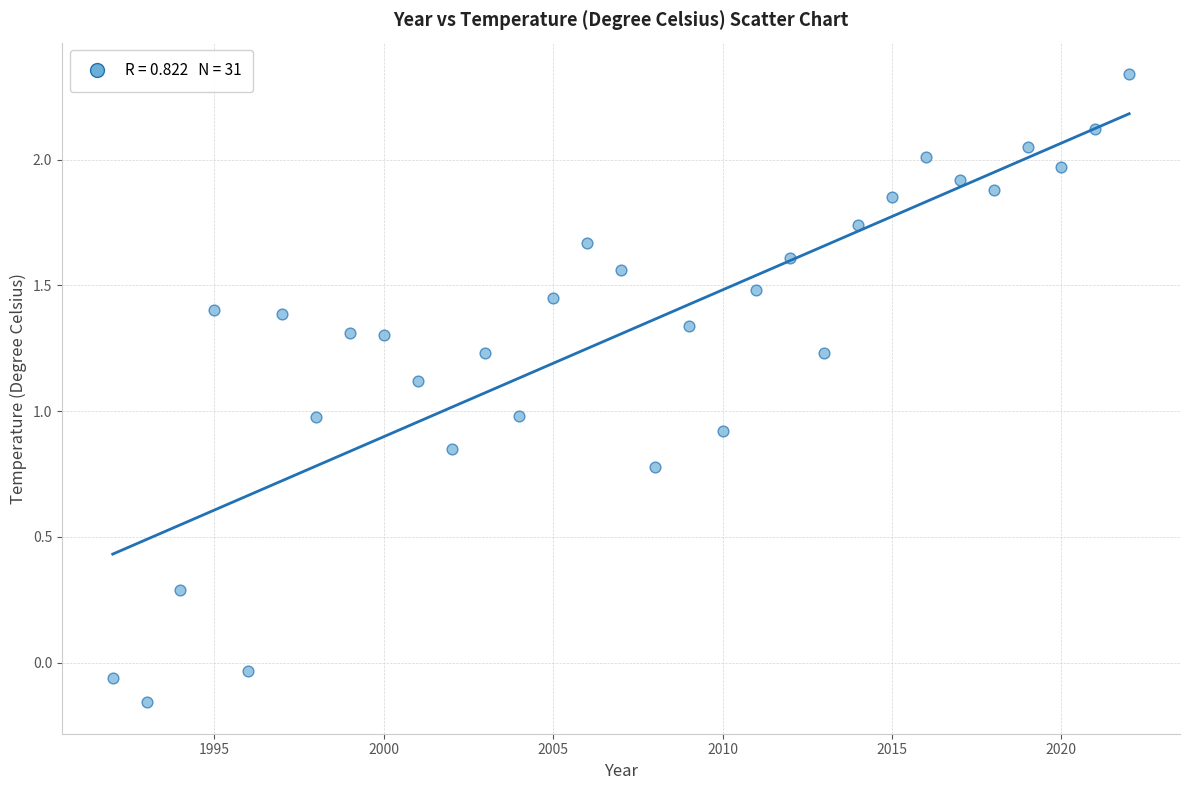

What is the range of X values (max minus min)?

30.0